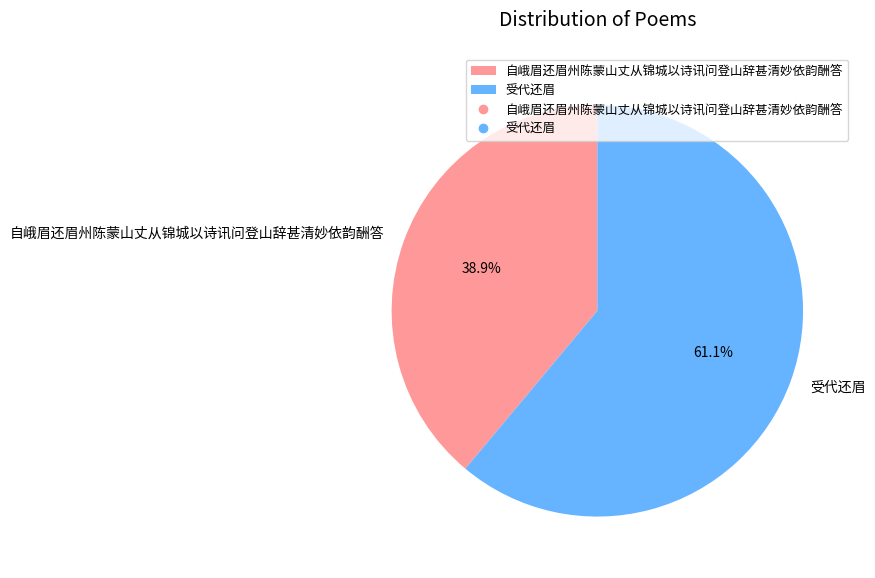

The 自峨眉还眉州陈蒙山丈从锦城以诗讯问登山辞甚清妙依韵酬答 slice represents 39% of the pie. True or false?

True